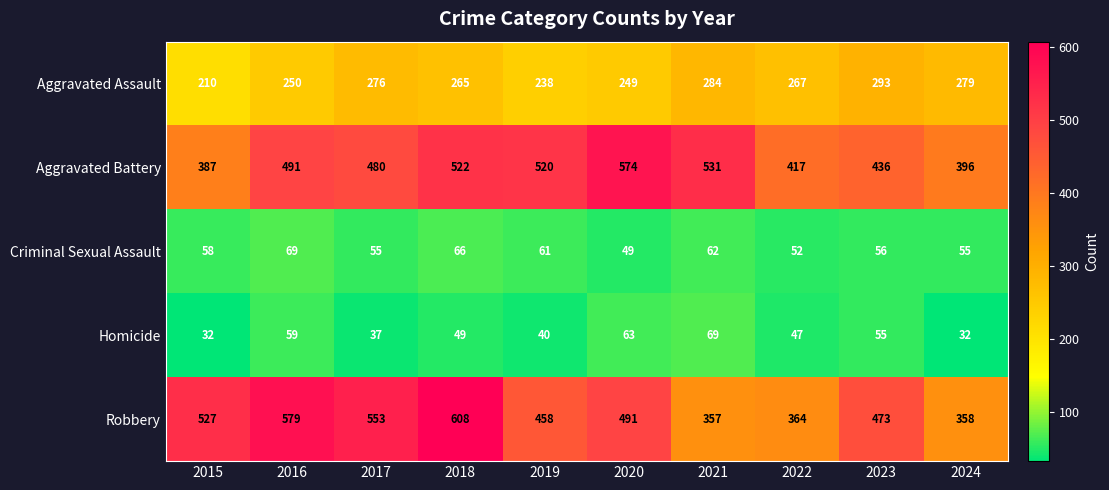

What is the minimum value shown in the chart?

32